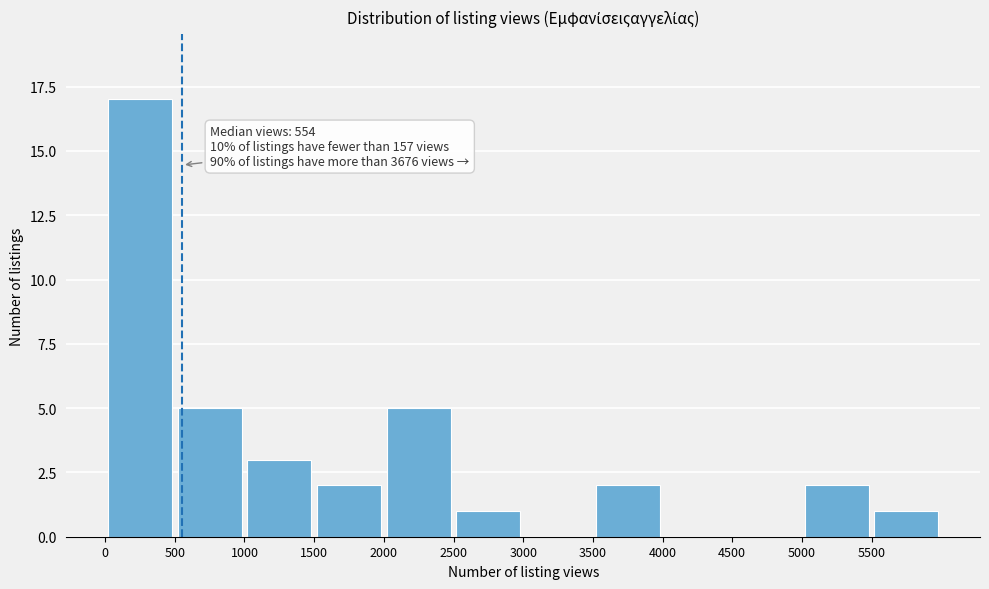

Which range on the x-axis has the tallest bar?

0 to 500